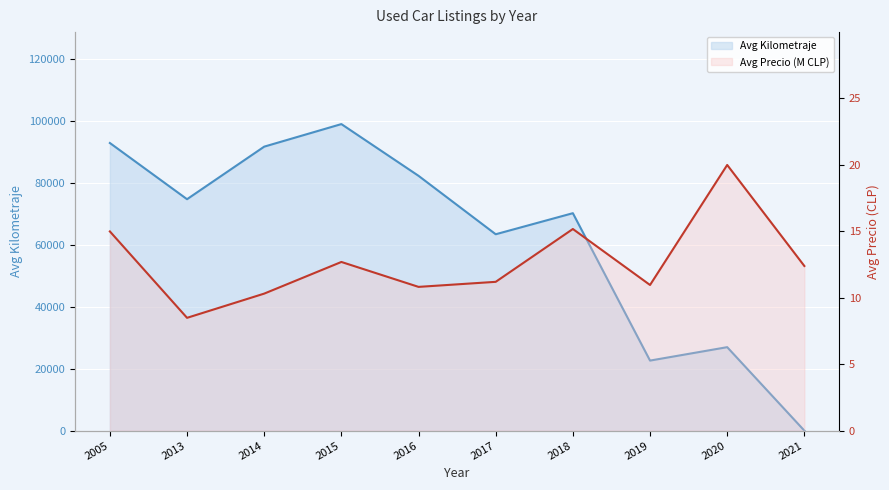

Which series has the largest range (max minus min)?

Avg Kilometraje